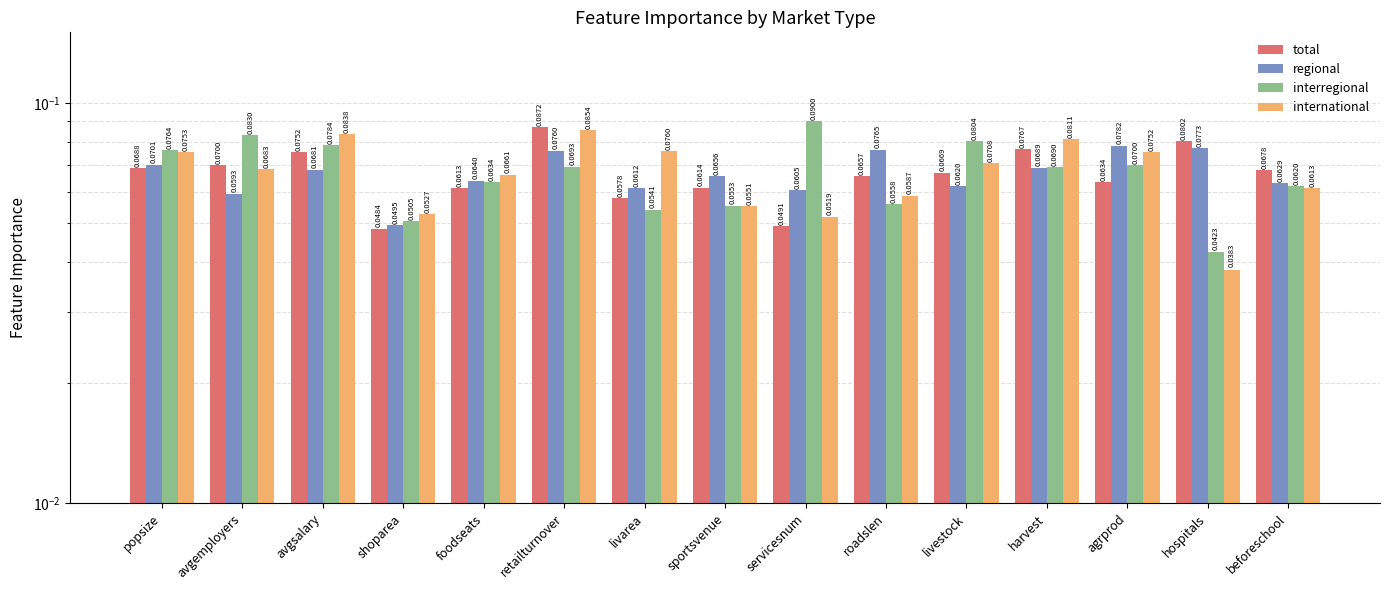

Is it true that regional equals 0.1 at servicesnum?

False